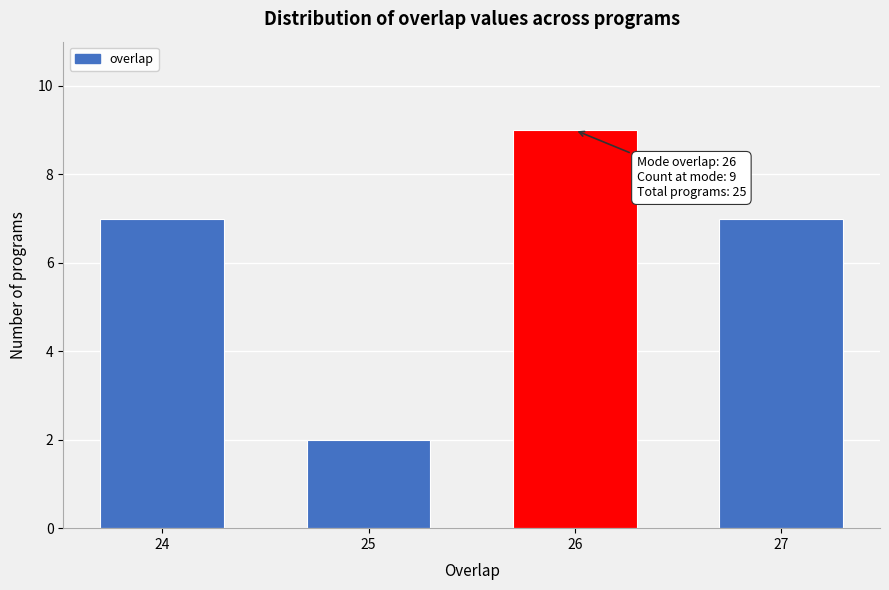

Reading left to right, transcribe all the data shown in this chart.

24=7	25=2	26=9	27=7